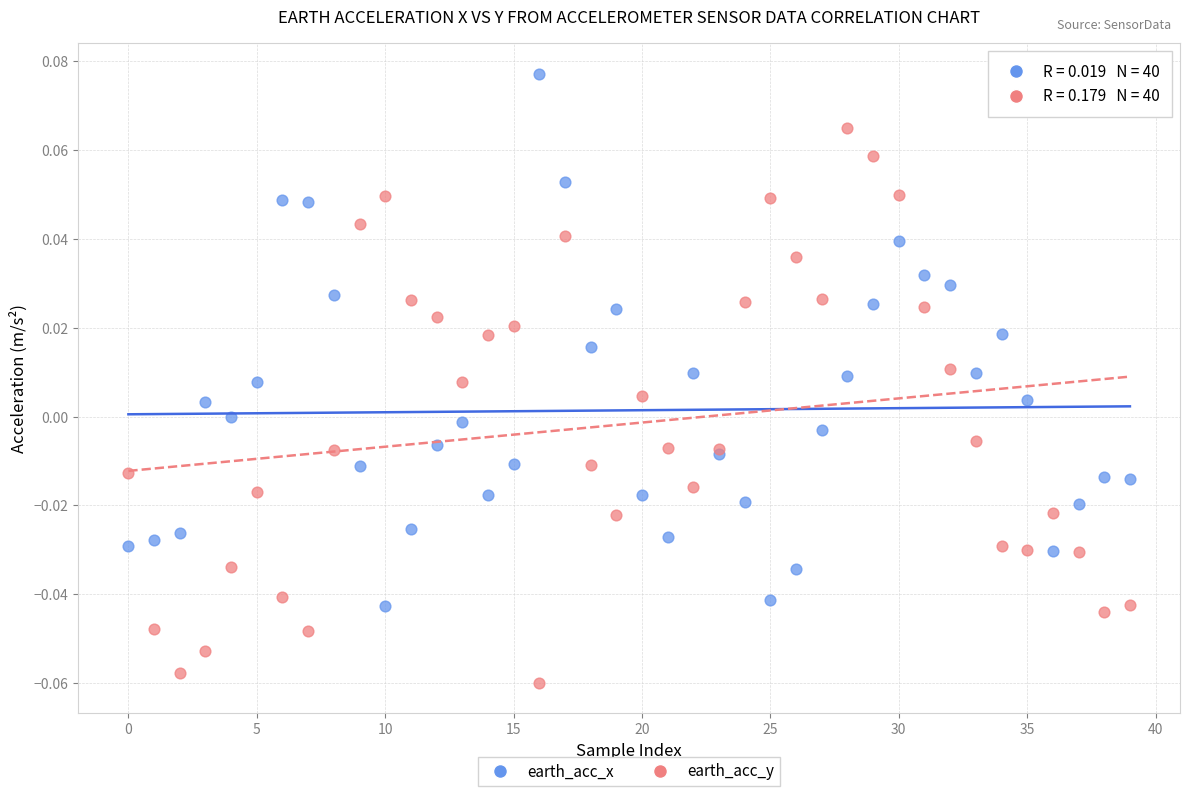

What are all the series names shown in the legend?

earth_acc_x, earth_acc_y